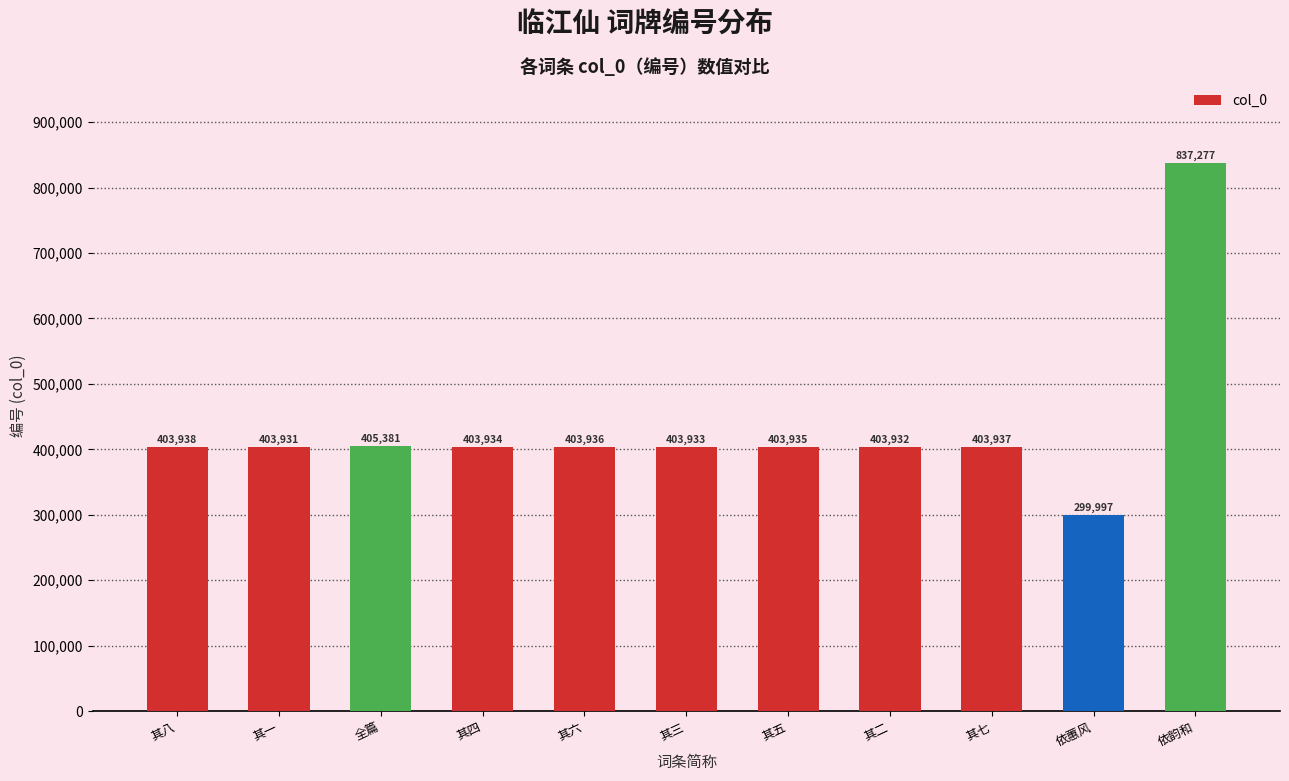

What position from the left is 其四?

4